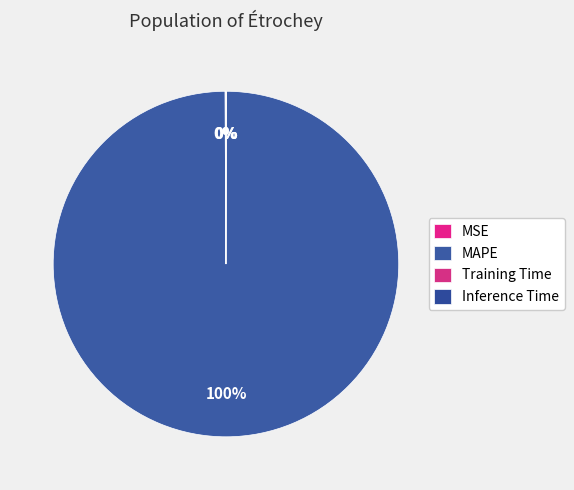

Between Training Time and MSE, which is larger?

MSE